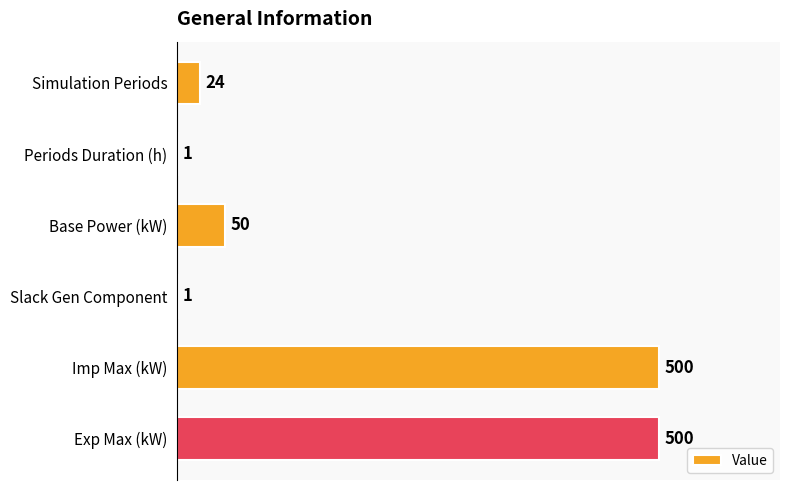

The value at Slack Gen Component is 1. True or false?

True